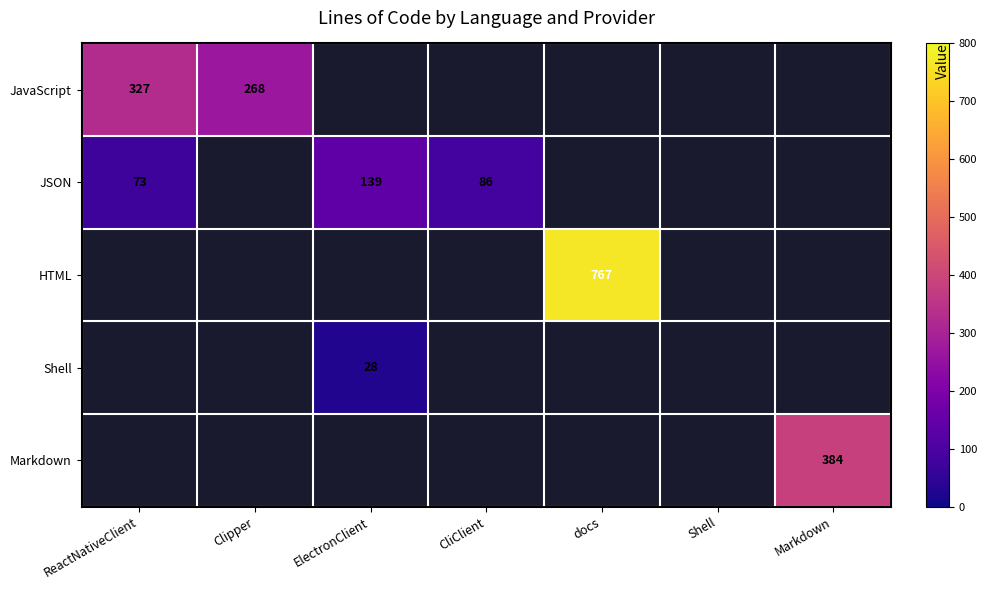

What is the minimum value shown in the chart?

28.0